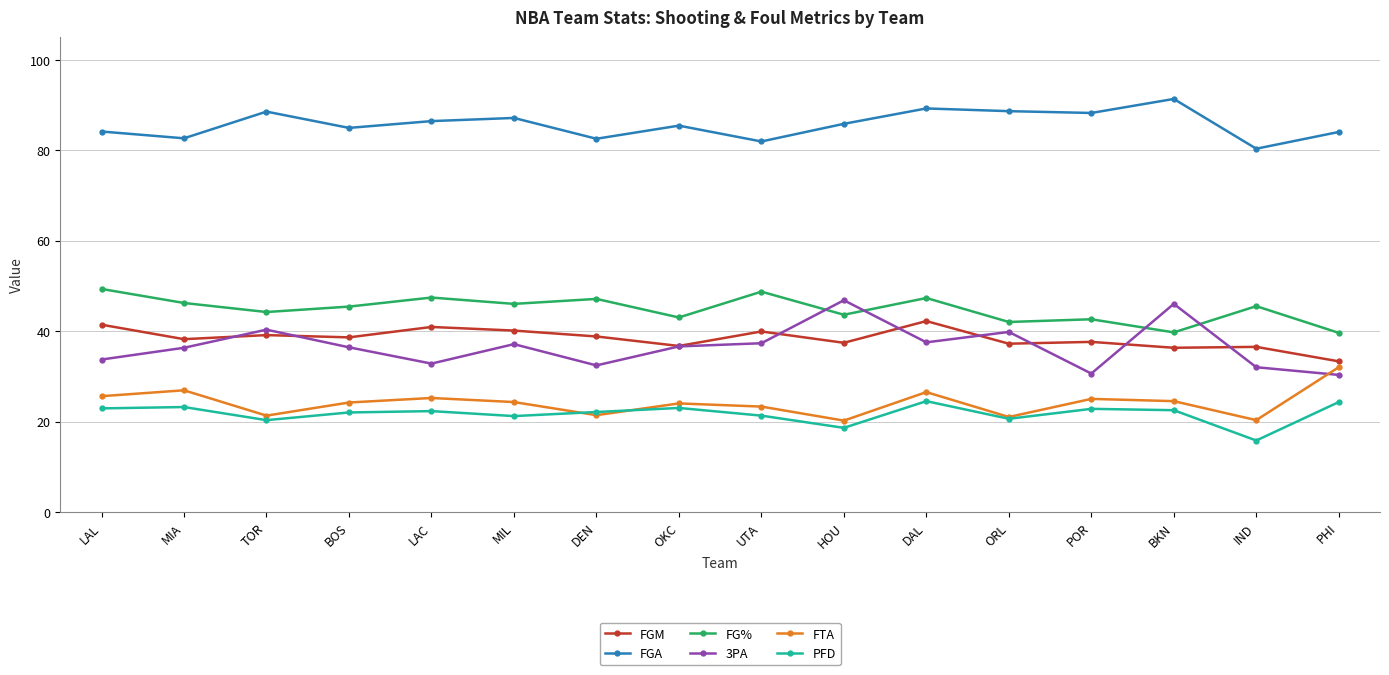

True or false: FTA has a value of 24.5 at BKN.

True